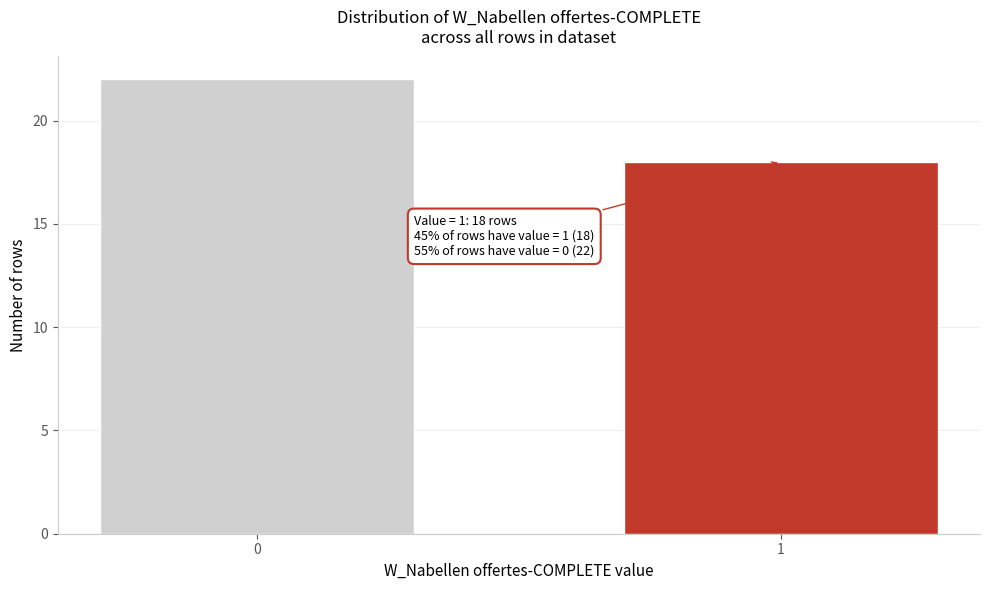

Reading right to left, transcribe all the data shown in this chart.

1=18	0=22